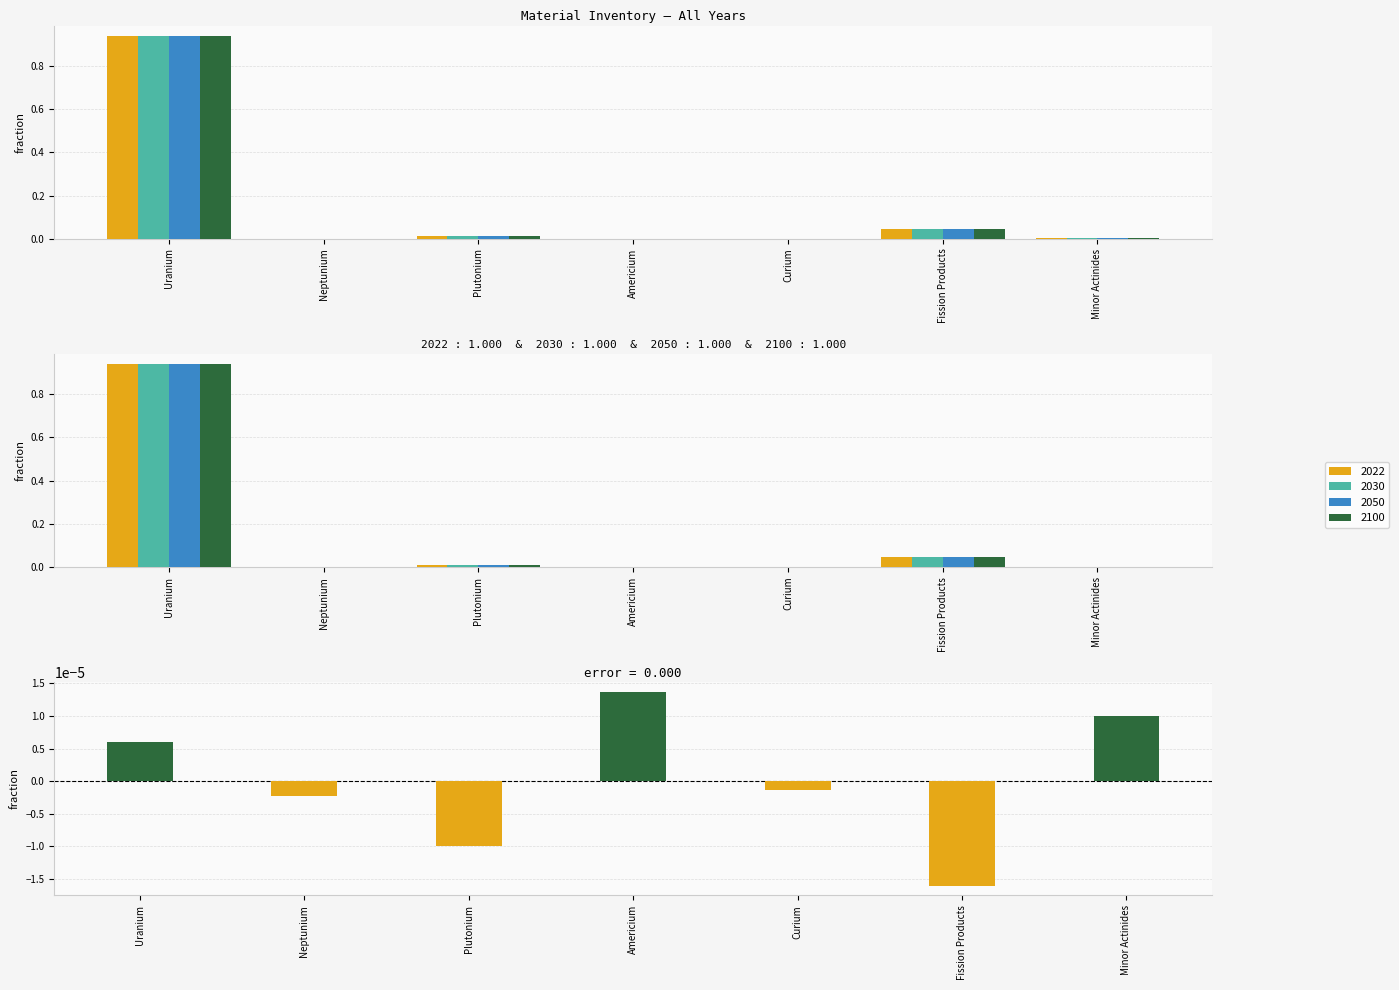

Reading right to left, transcribe all the data shown in this chart.

2030: 0.0	0.0	0.0	0.0	0.0	0.0	0.9
2050: 0.0	0.0	0.0	0.0	0.0	0.0	0.9
2022: 0.0	0.0	0.0	0.0	0.0	0.0	0.9
2100: 0.0	0.0	0.0	0.0	0.0	0.0	0.9